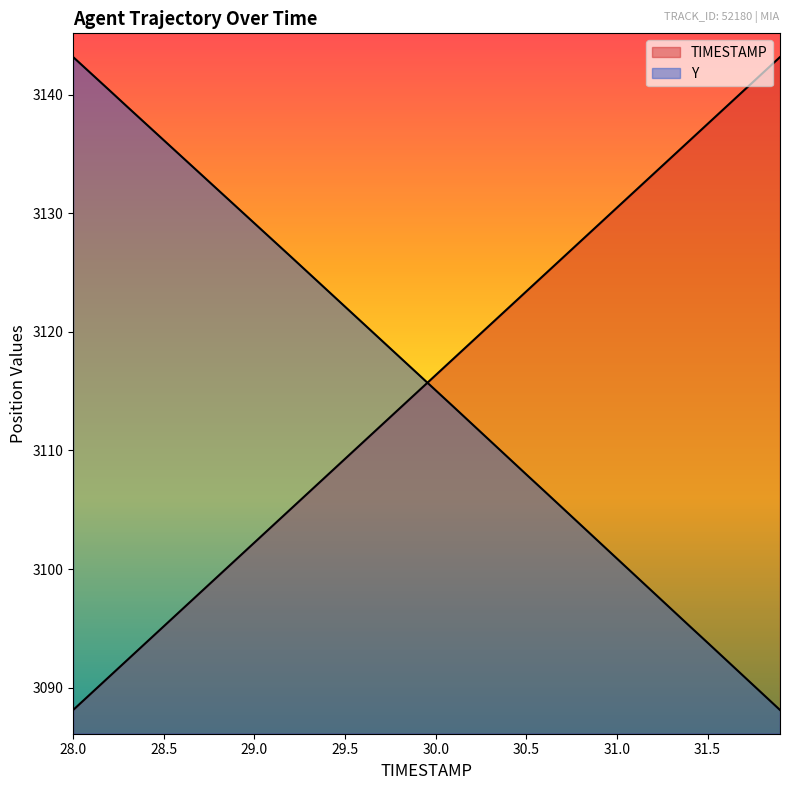

How many distinct data groups are displayed?

2